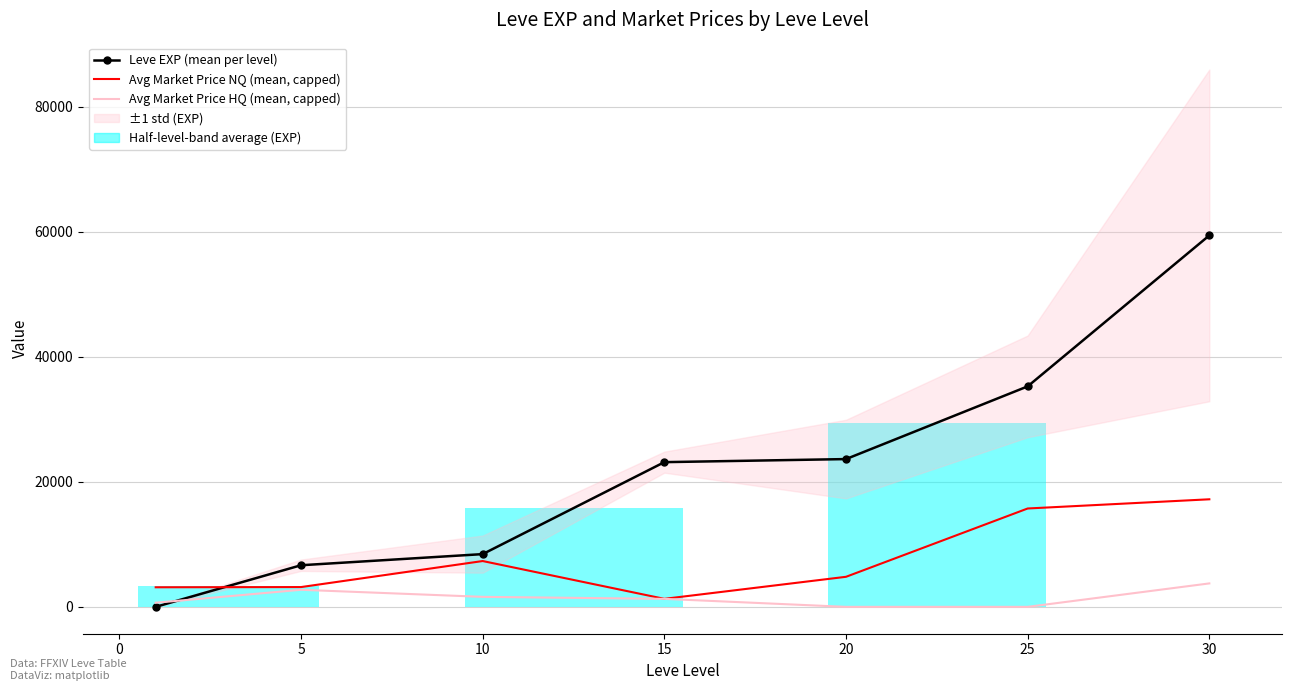

How many values in the Leve EXP (mean per level) series are below 23143?

3